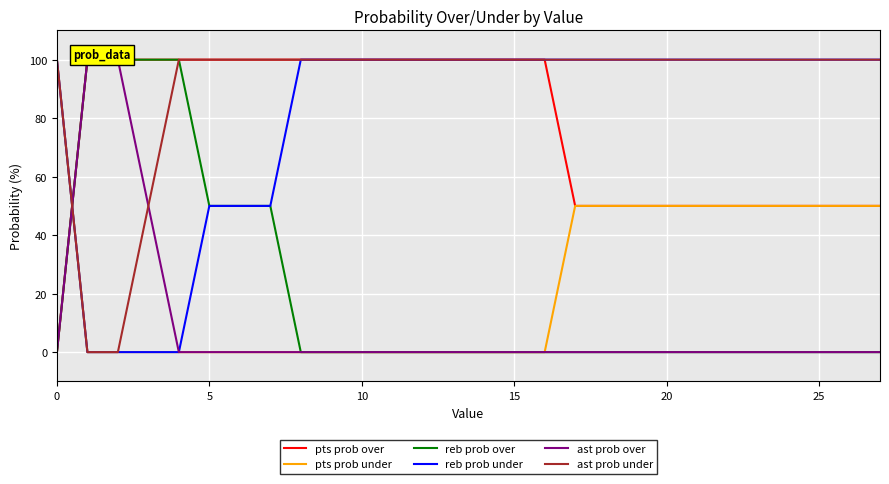

Is it true that reb prob under equals 100 at 20?

True